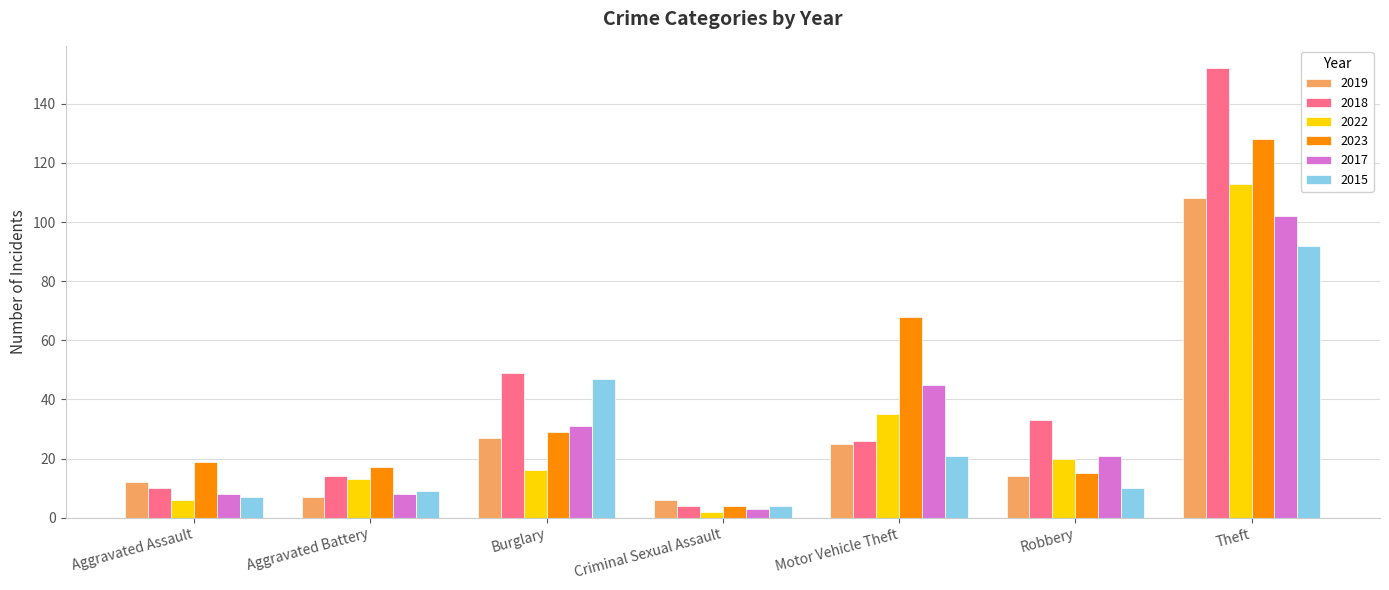

Is it true that 2019 equals 25 at Motor Vehicle Theft?

True